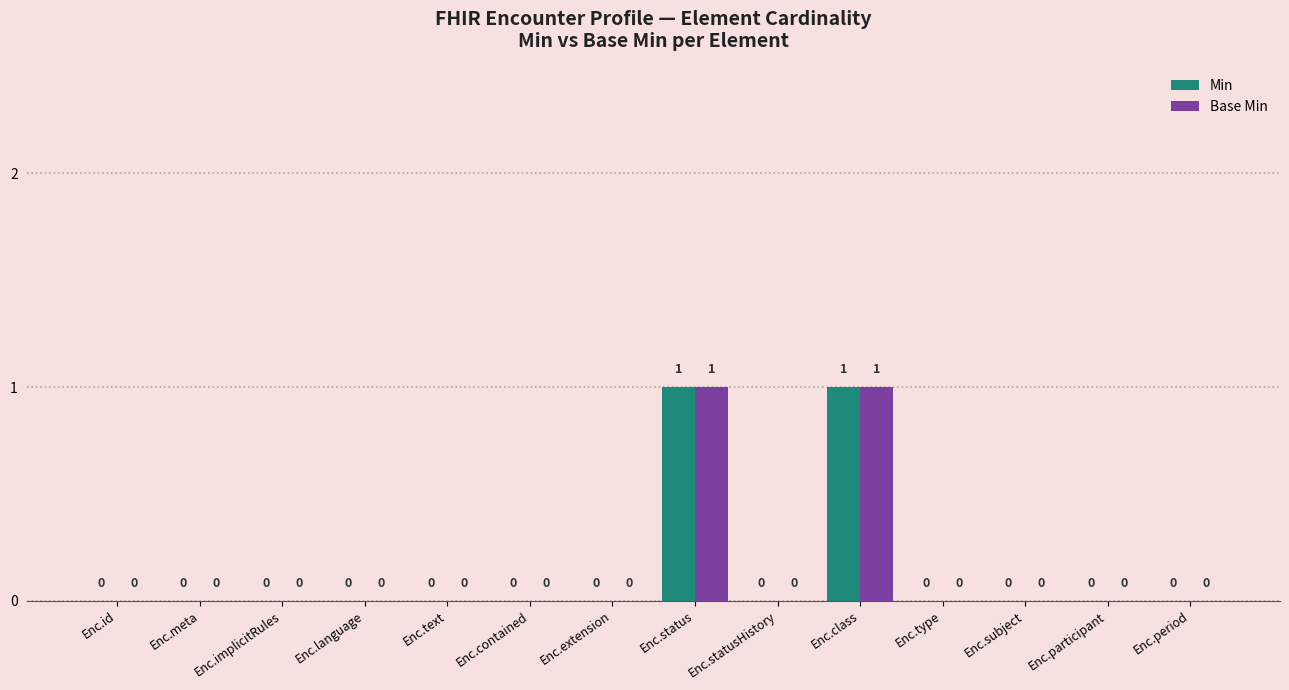

How many Min values are between 0 and 1?

14